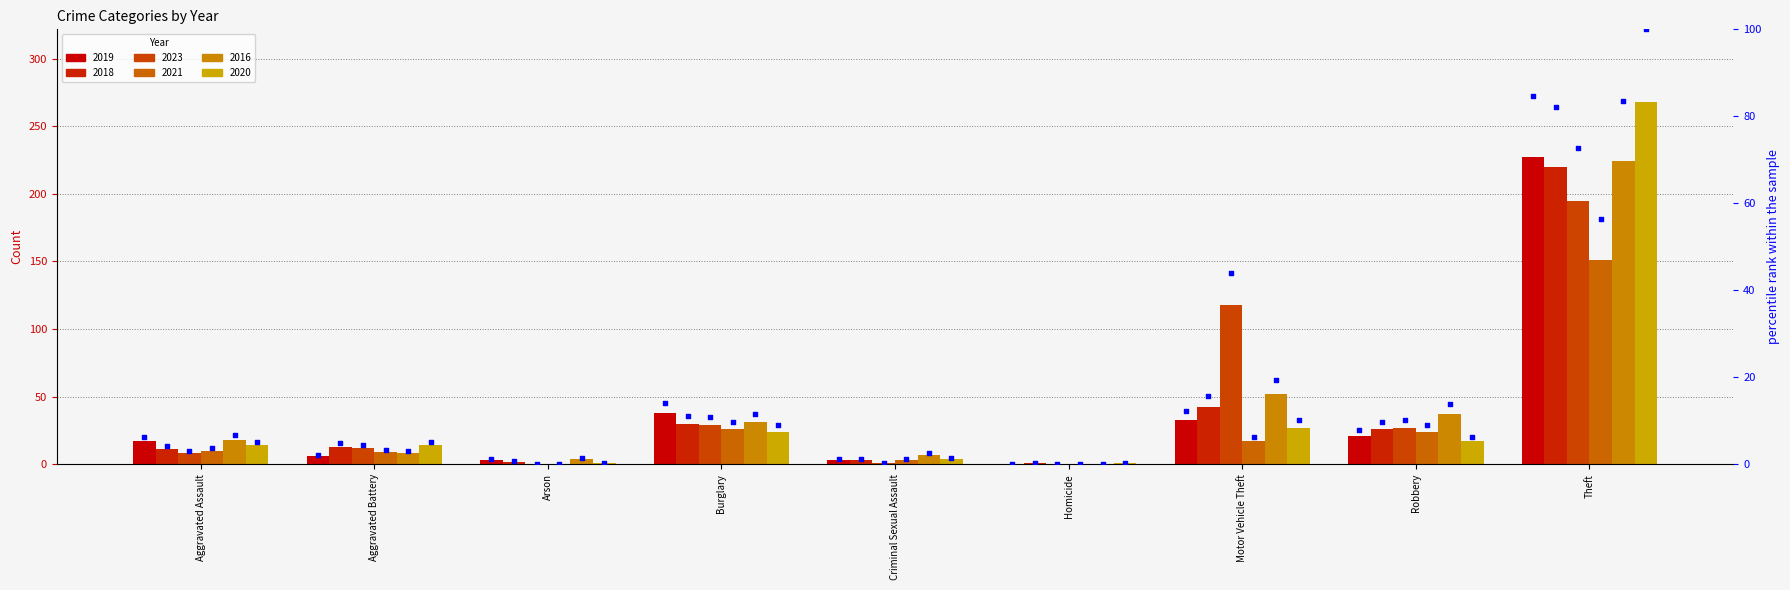

Between Arson and Aggravated Battery, which is larger?

Aggravated Battery